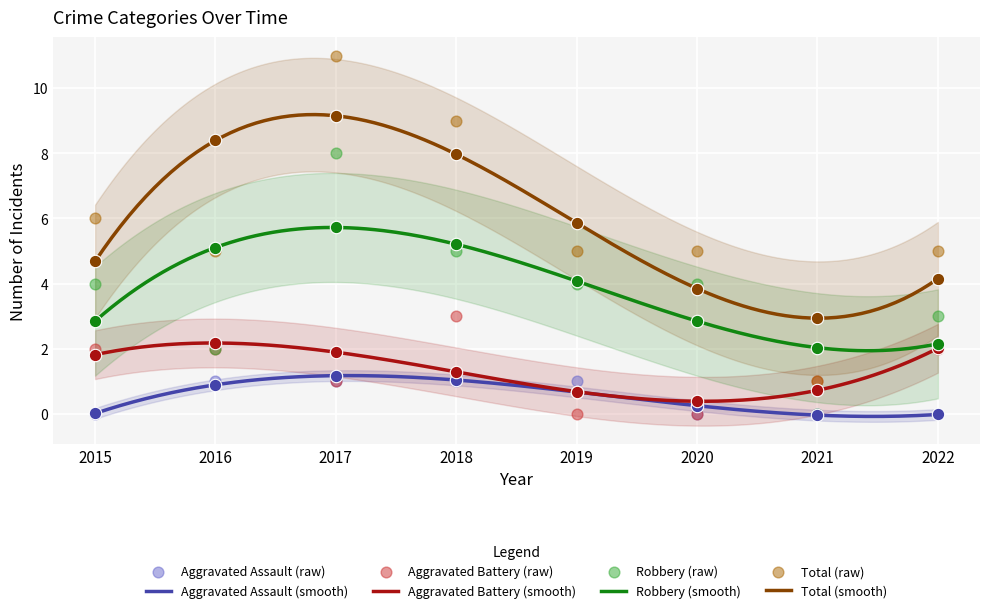

Which series has the widest spread of Y values?

Total